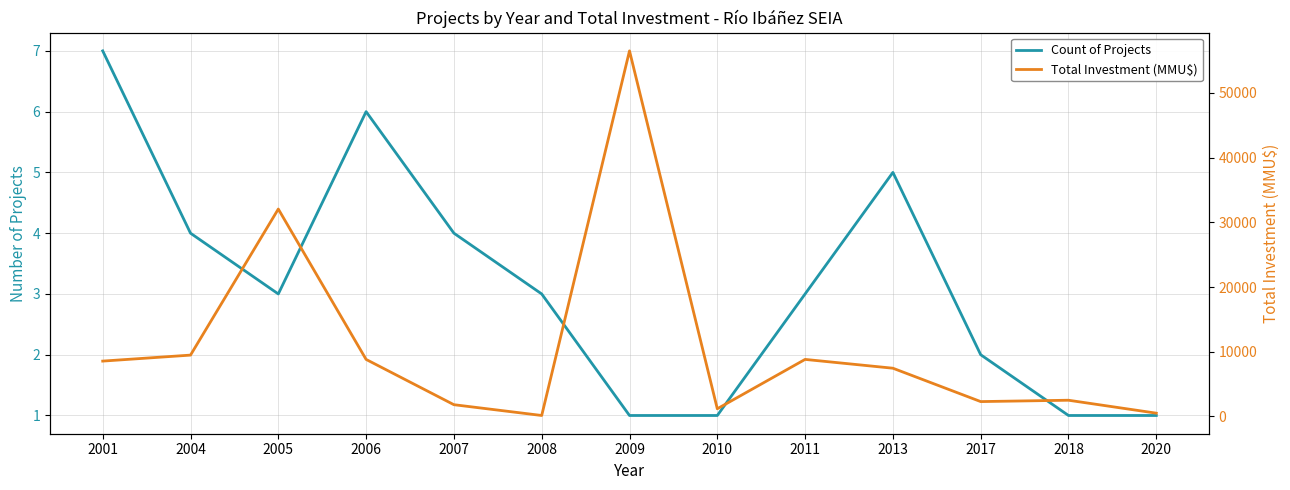

What is the difference between the maximum and second lowest values in the Total Investment (MMU$) series?

56012